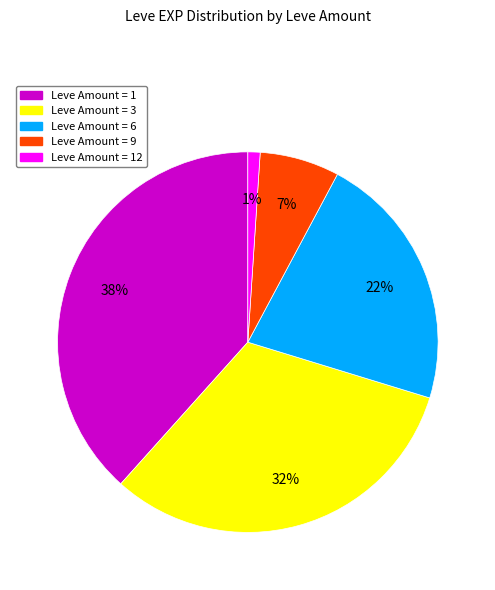

How many slices are in this pie chart?

5